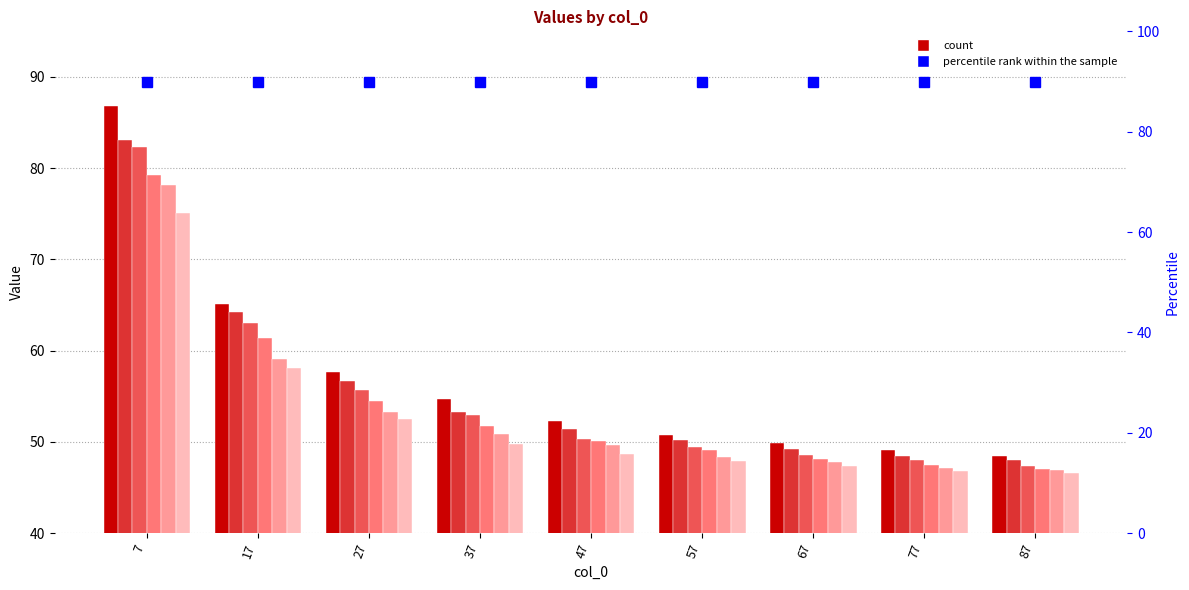

Which category has the highest value in the 50 series?

7